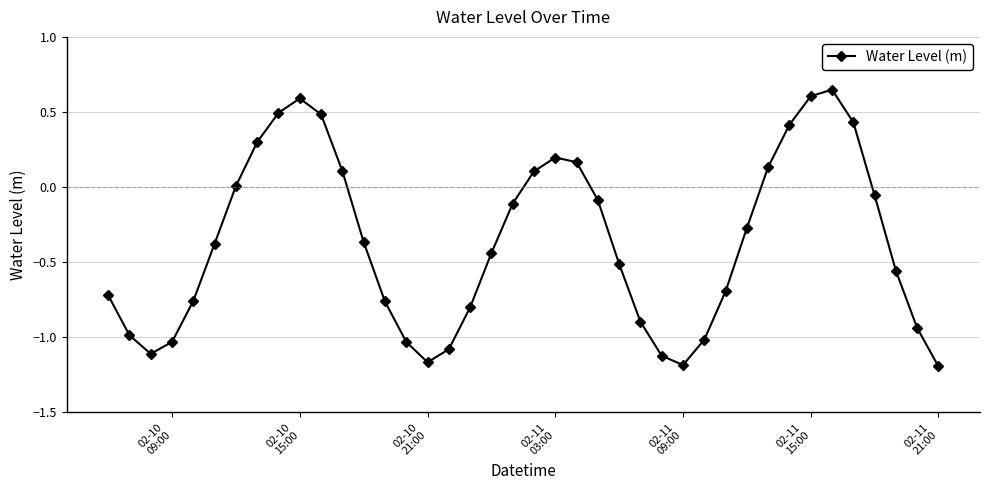

What is the value of the 25th point from the left?

-0.5